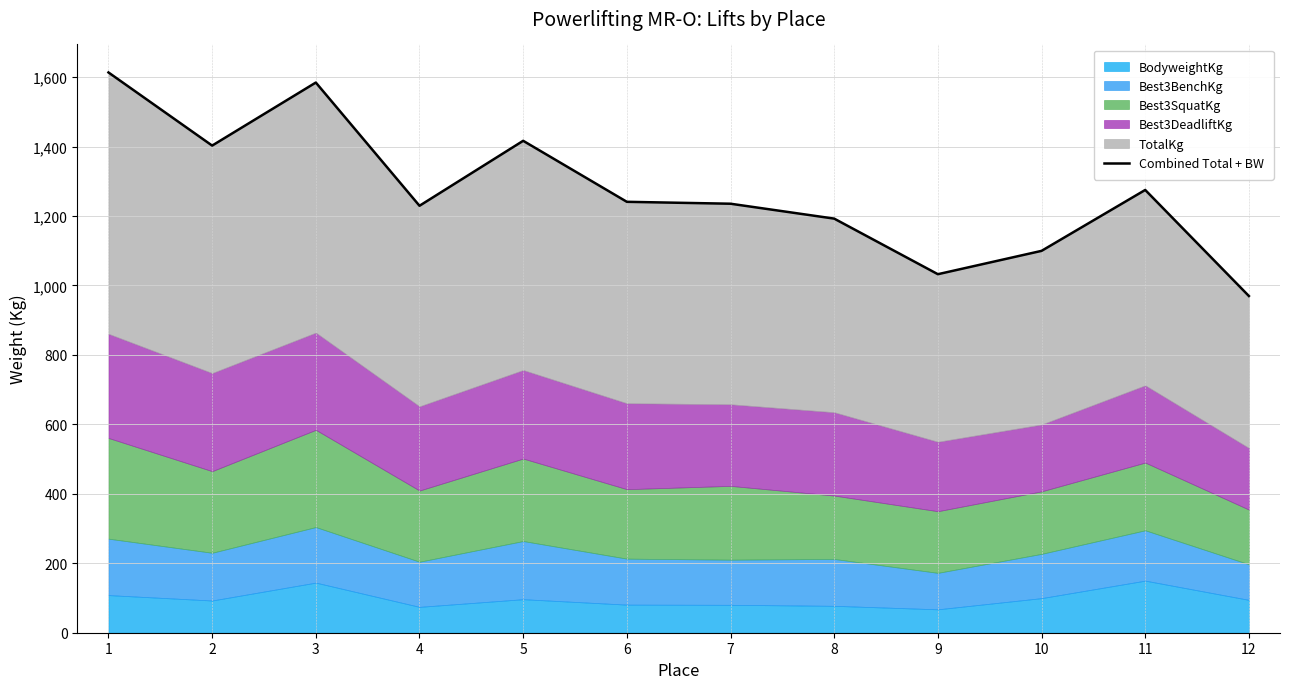

What is the average value?

1274.3